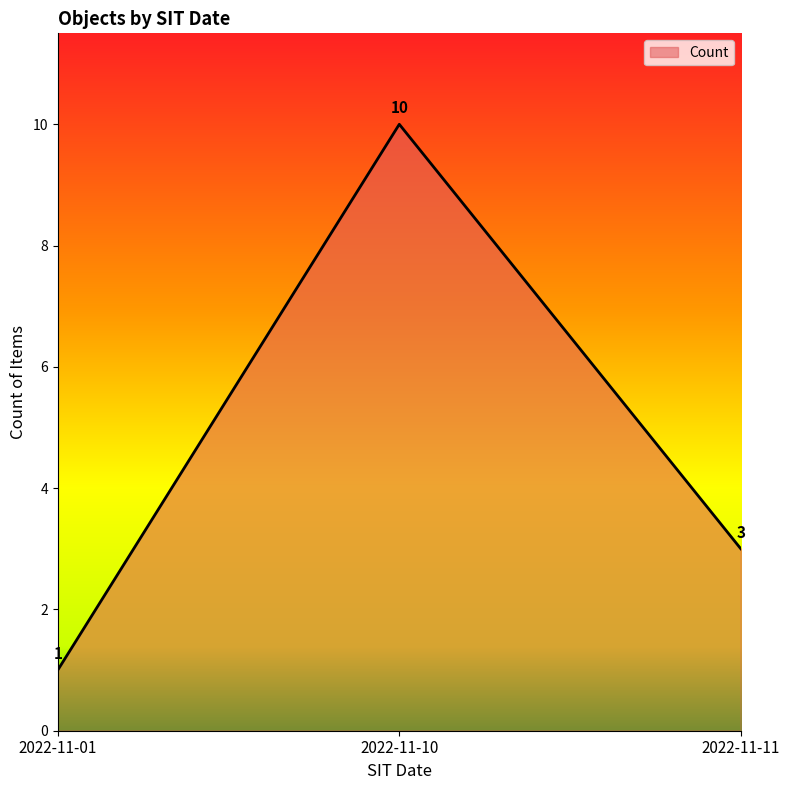

At which label does the data first exceed 3?

2022-11-10